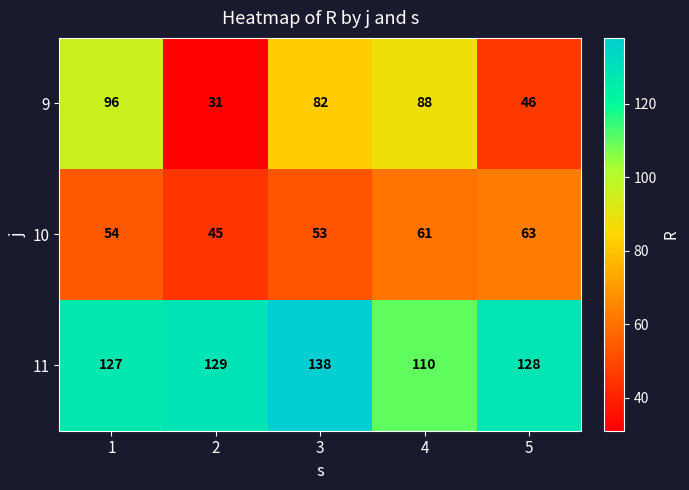

Reading left to right, list all the values displayed in this chart.

9: 96	31	82	88	46
10: 54	45	53	61	63
11: 127	129	138	110	128